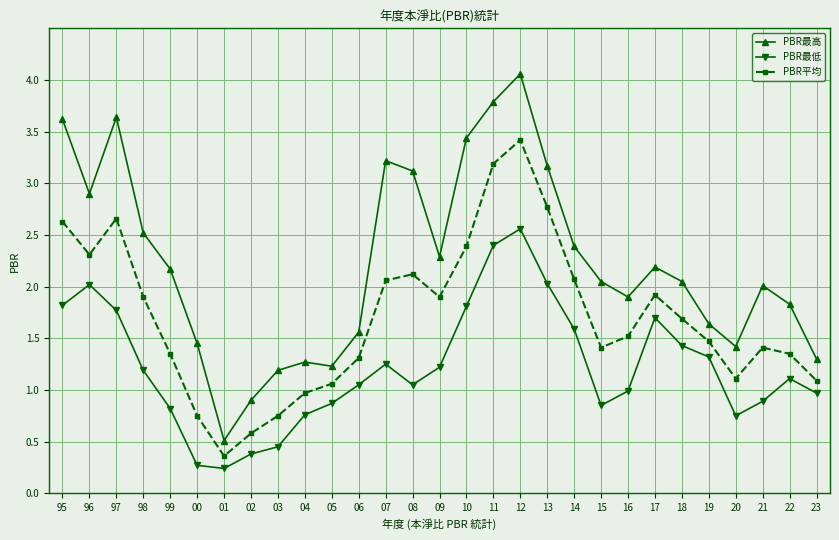

What is the label of the 16th point from the right?

08